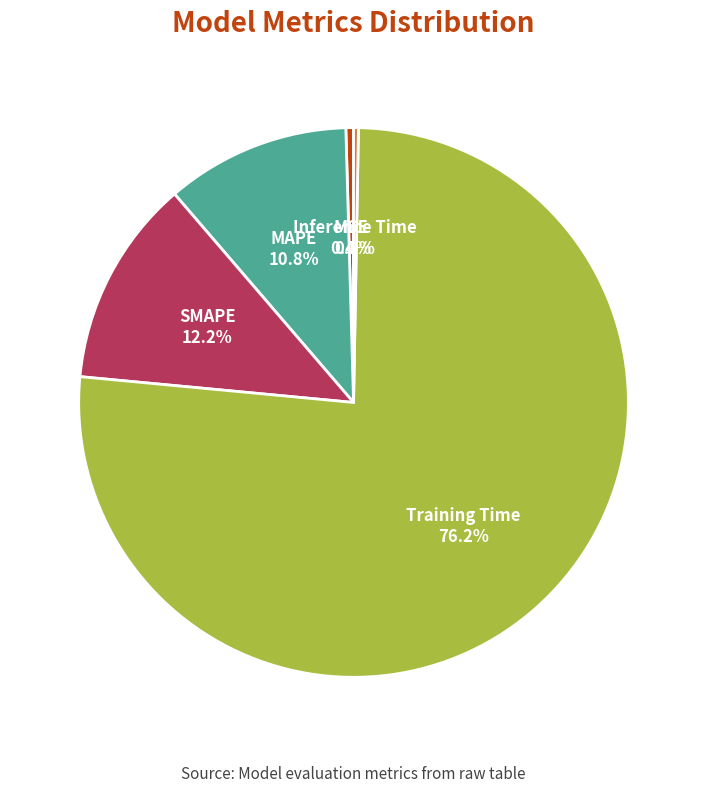

Which slice is the largest?

Training Time